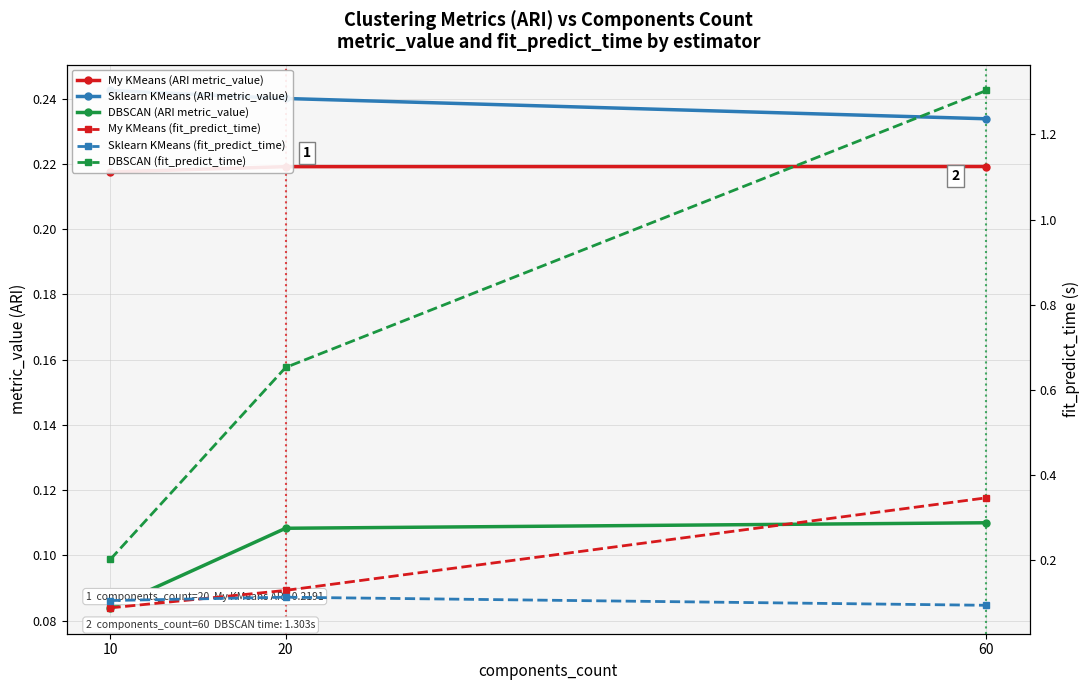

Reading left to right, extract all data points from this chart.

My KMeans (ARI metric_value): 10=0.2	20=0.2	60=0.2
Sklearn KMeans (ARI metric_value): 10=0.2	20=0.2	60=0.2
DBSCAN (ARI metric_value): 10=0.1	20=0.1	60=0.1
My KMeans (fit_predict_time): 10=0.1	20=0.1	60=0.3
Sklearn KMeans (fit_predict_time): 10=0.1	20=0.1	60=0.1
DBSCAN (fit_predict_time): 10=0.2	20=0.7	60=1.3